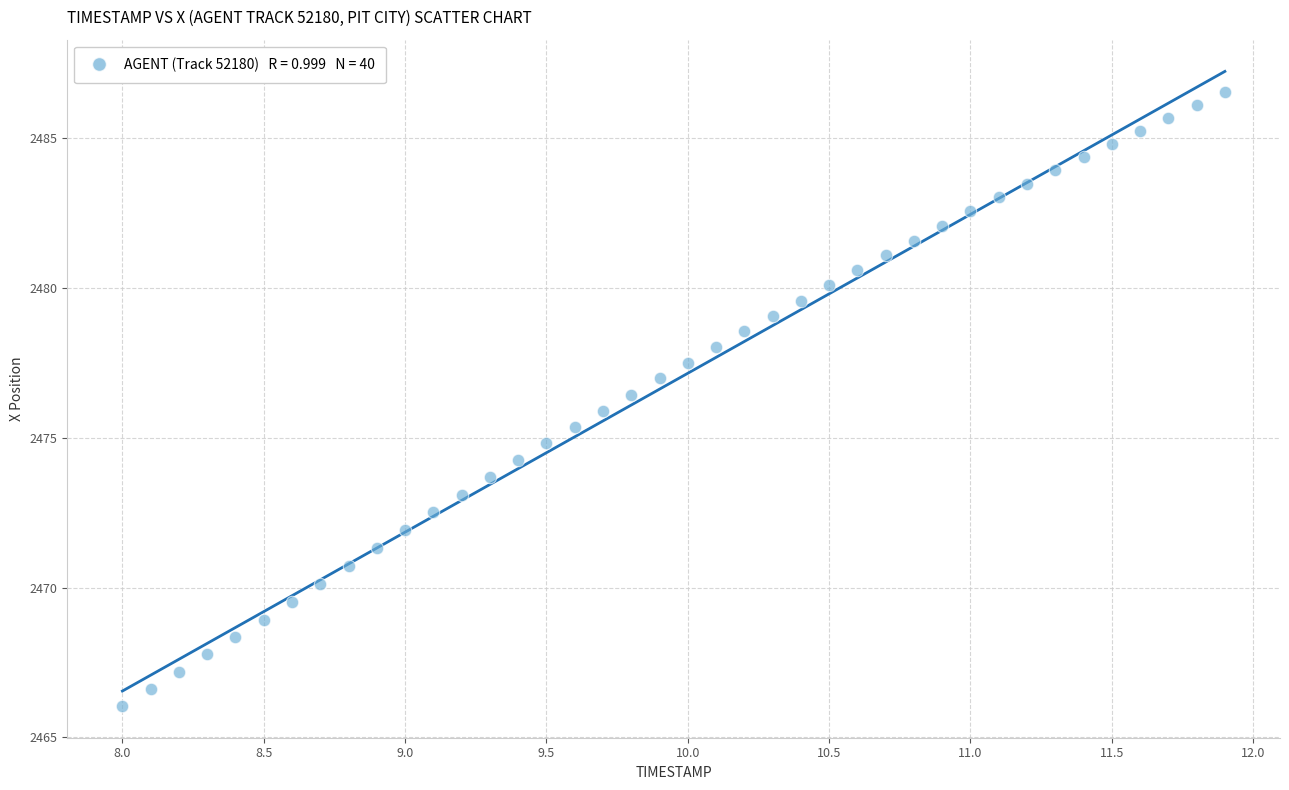

What is the range of Y values (max minus min)?

20.5